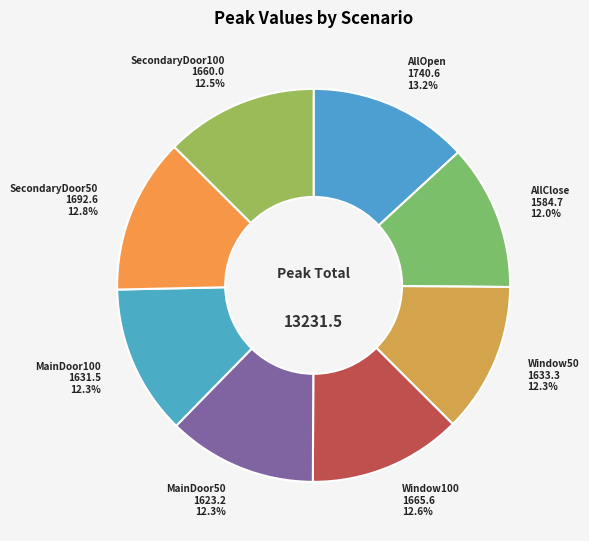

Which has a higher value, AllOpen or SecondaryDoor100?

AllOpen